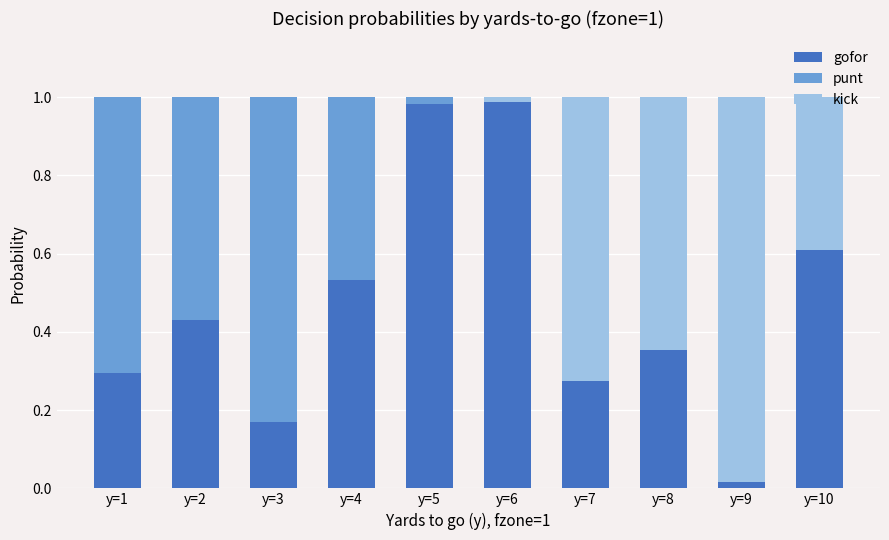

Are the bars horizontal?

No